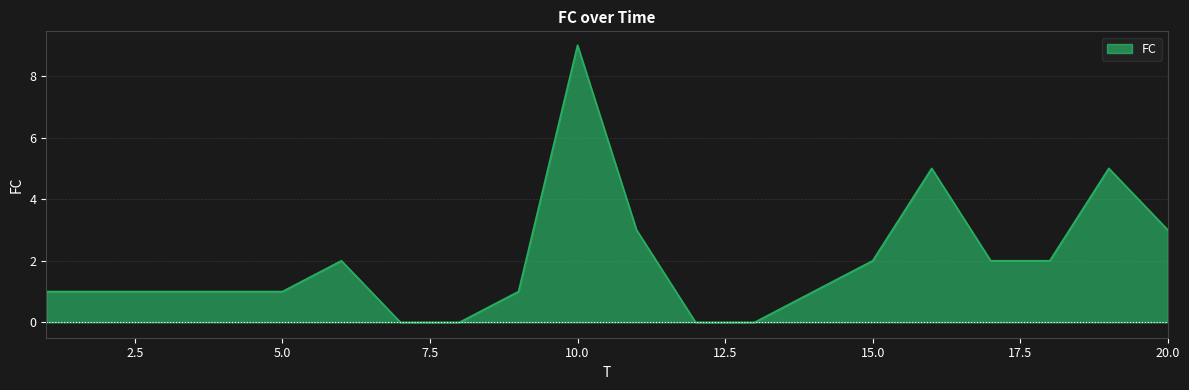

What is the maximum value shown in the chart?

9